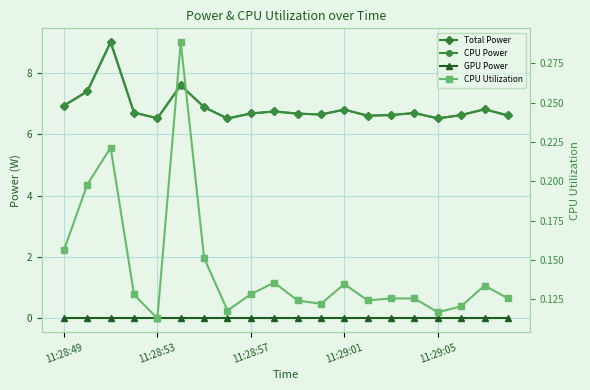

True or false: CPU Power and GPU Power cross at least once.

False